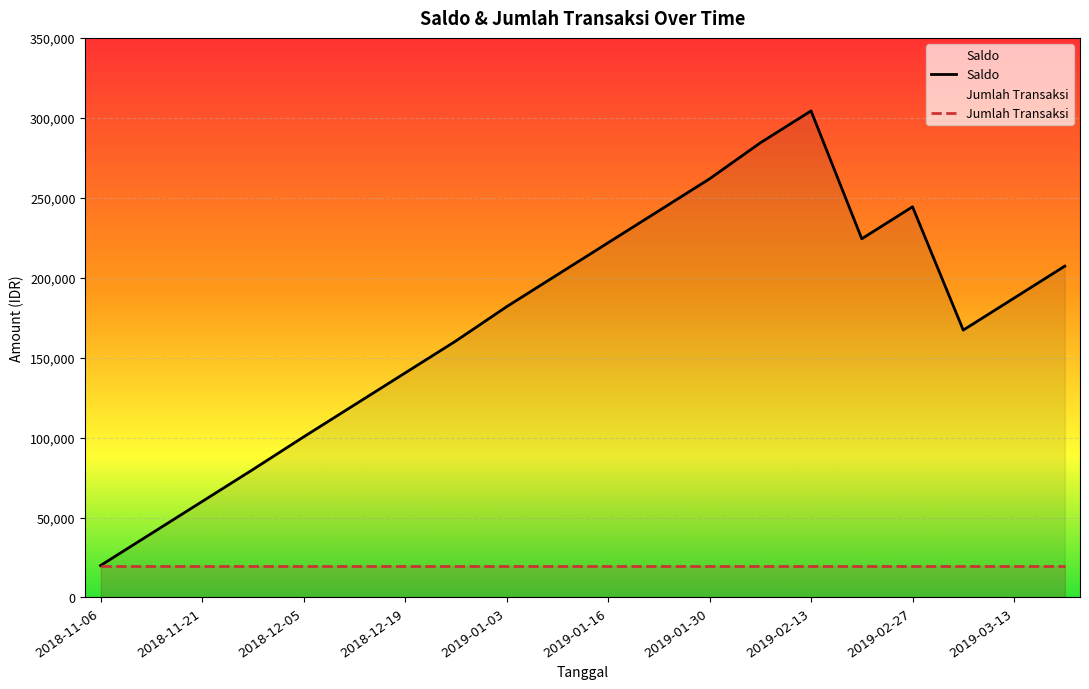

What is the greatest value displayed?

304384.4